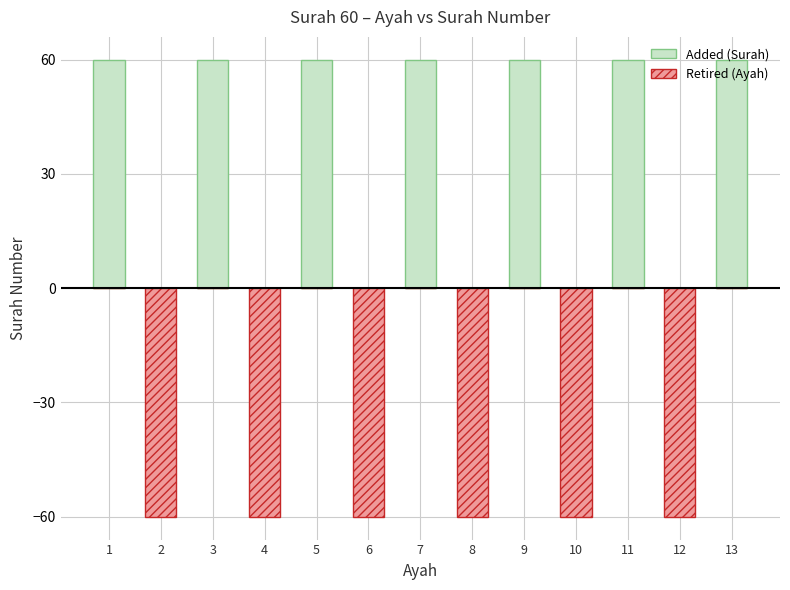

Reading right to left, list all the values displayed in this chart.

Added (Surah): 13=60	12=0	11=60	10=0	9=60	8=0	7=60	6=0	5=60	4=0	3=60	2=0	1=60
Retired (Ayah): 13=0	12=-60	11=0	10=-60	9=0	8=-60	7=0	6=-60	5=0	4=-60	3=0	2=-60	1=0